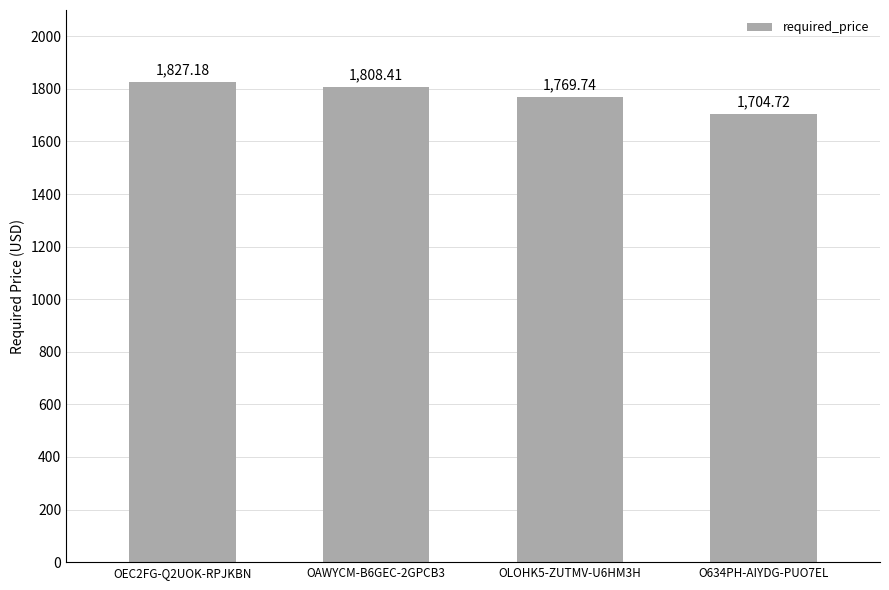

List the labels in order of value, smallest first.

O634PH-AIYDG-PUO7EL, OLOHK5-ZUTMV-U6HM3H, OAWYCM-B6GEC-2GPCB3, OEC2FG-Q2UOK-RPJKBN